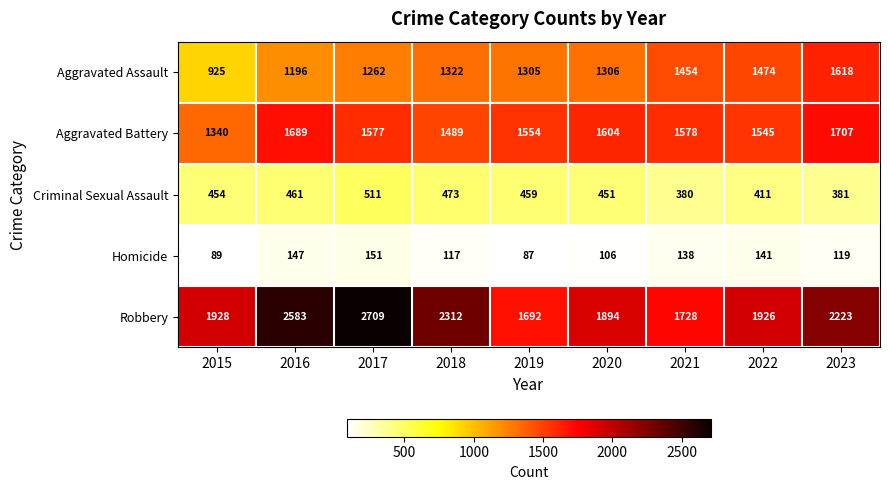

Is the value of Aggravated Battery at 2019 greater than the value of Criminal Sexual Assault at 2017?

Yes